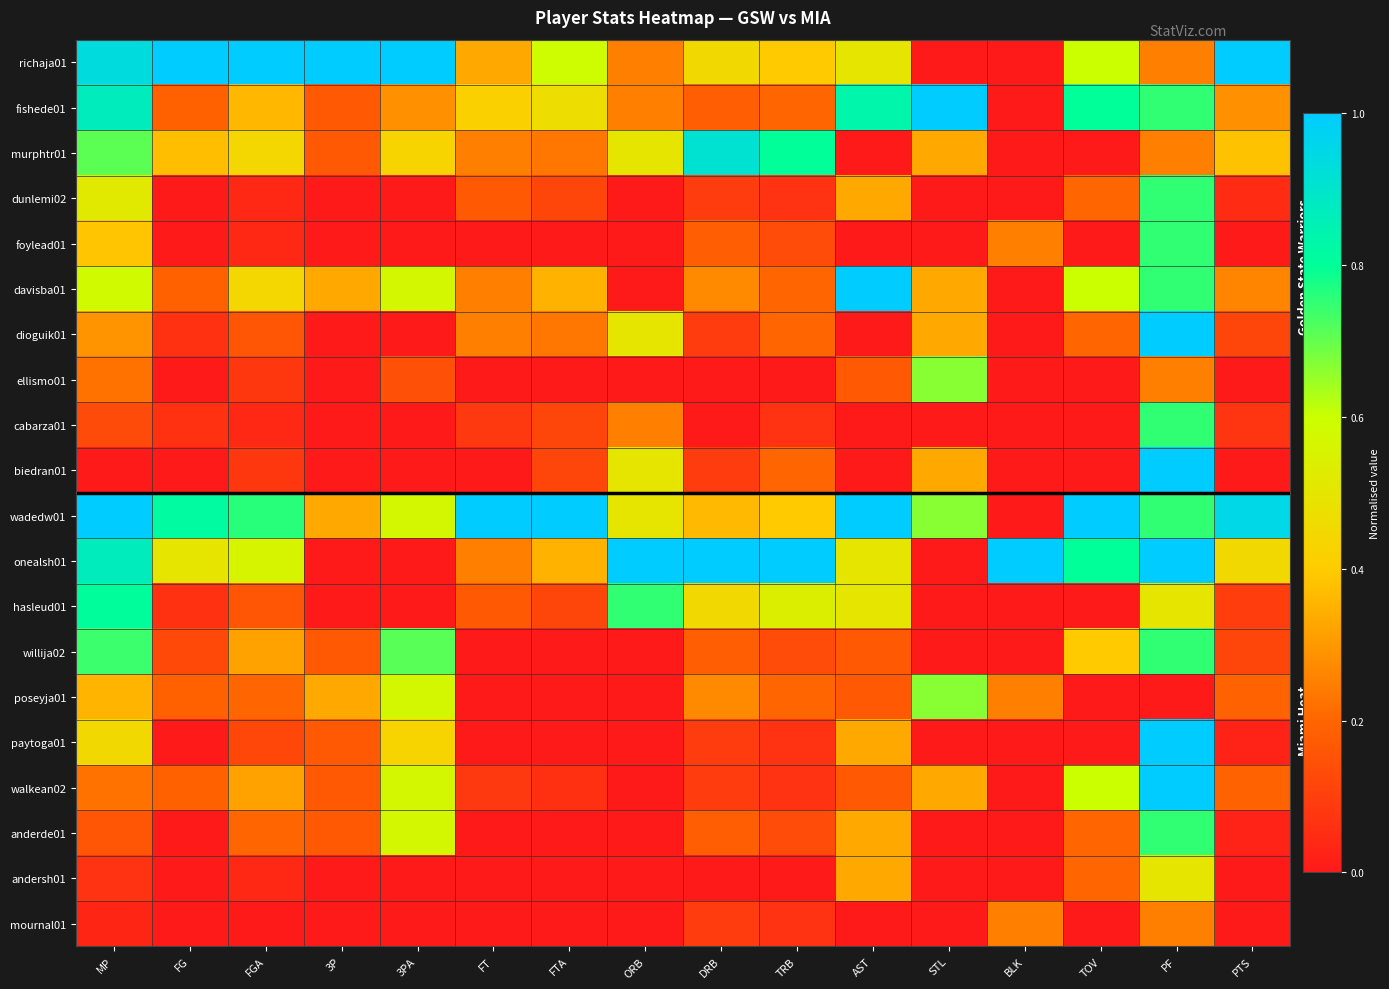

Reading left to right, list all the values displayed in this chart.

richaja01: MP=0.9	FG=1.0	FGA=1.0	3P=1.0	3PA=1.0	FT=0.3	FTA=0.6	ORB=0.2	DRB=0.5	TRB=0.4	AST=0.5	STL=0.0	BLK=0.0	TOV=0.6	PF=0.2	PTS=1.0
fishede01: MP=0.9	FG=0.2	FGA=0.4	3P=0.2	3PA=0.3	FT=0.4	FTA=0.5	ORB=0.2	DRB=0.2	TRB=0.2	AST=0.8	STL=1.0	BLK=0.0	TOV=0.8	PF=0.8	PTS=0.3
murphtr01: MP=0.7	FG=0.4	FGA=0.4	3P=0.2	3PA=0.4	FT=0.2	FTA=0.2	ORB=0.5	DRB=0.9	TRB=0.8	AST=0.0	STL=0.3	BLK=0.0	TOV=0.0	PF=0.2	PTS=0.4
dunlemi02: MP=0.5	FG=0.0	FGA=0.0	3P=0.0	3PA=0.0	FT=0.2	FTA=0.1	ORB=0.0	DRB=0.1	TRB=0.1	AST=0.3	STL=0.0	BLK=0.0	TOV=0.2	PF=0.8	PTS=0.0
foylead01: MP=0.4	FG=0.0	FGA=0.0	3P=0.0	3PA=0.0	FT=0.0	FTA=0.0	ORB=0.0	DRB=0.2	TRB=0.1	AST=0.0	STL=0.0	BLK=0.2	TOV=0.0	PF=0.8	PTS=0.0
davisba01: MP=0.6	FG=0.2	FGA=0.4	3P=0.3	3PA=0.6	FT=0.2	FTA=0.4	ORB=0.0	DRB=0.3	TRB=0.2	AST=1.0	STL=0.3	BLK=0.0	TOV=0.6	PF=0.8	PTS=0.3
dioguik01: MP=0.3	FG=0.1	FGA=0.2	3P=0.0	3PA=0.0	FT=0.2	FTA=0.2	ORB=0.5	DRB=0.1	TRB=0.2	AST=0.0	STL=0.3	BLK=0.0	TOV=0.2	PF=1.0	PTS=0.1
ellismo01: MP=0.2	FG=0.0	FGA=0.1	3P=0.0	3PA=0.1	FT=0.0	FTA=0.0	ORB=0.0	DRB=0.0	TRB=0.0	AST=0.2	STL=0.7	BLK=0.0	TOV=0.0	PF=0.2	PTS=0.0
cabarza01: MP=0.1	FG=0.1	FGA=0.0	3P=0.0	3PA=0.0	FT=0.1	FTA=0.1	ORB=0.2	DRB=0.0	TRB=0.1	AST=0.0	STL=0.0	BLK=0.0	TOV=0.0	PF=0.8	PTS=0.1
biedran01: MP=0.0	FG=0.0	FGA=0.1	3P=0.0	3PA=0.0	FT=0.0	FTA=0.1	ORB=0.5	DRB=0.1	TRB=0.2	AST=0.0	STL=0.3	BLK=0.0	TOV=0.0	PF=1.0	PTS=0.0
wadedw01: MP=1.0	FG=0.8	FGA=0.8	3P=0.3	3PA=0.6	FT=1.0	FTA=1.0	ORB=0.5	DRB=0.4	TRB=0.4	AST=1.0	STL=0.7	BLK=0.0	TOV=1.0	PF=0.8	PTS=1.0
onealsh01: MP=0.9	FG=0.5	FGA=0.6	3P=0.0	3PA=0.0	FT=0.2	FTA=0.4	ORB=1.0	DRB=1.0	TRB=1.0	AST=0.5	STL=0.0	BLK=1.0	TOV=0.8	PF=1.0	PTS=0.5
hasleud01: MP=0.8	FG=0.1	FGA=0.2	3P=0.0	3PA=0.0	FT=0.2	FTA=0.1	ORB=0.8	DRB=0.5	TRB=0.5	AST=0.5	STL=0.0	BLK=0.0	TOV=0.0	PF=0.5	PTS=0.1
willija02: MP=0.7	FG=0.1	FGA=0.3	3P=0.2	3PA=0.7	FT=0.0	FTA=0.0	ORB=0.0	DRB=0.2	TRB=0.1	AST=0.2	STL=0.0	BLK=0.0	TOV=0.4	PF=0.8	PTS=0.1
poseyja01: MP=0.4	FG=0.2	FGA=0.2	3P=0.3	3PA=0.6	FT=0.0	FTA=0.0	ORB=0.0	DRB=0.3	TRB=0.2	AST=0.2	STL=0.7	BLK=0.2	TOV=0.0	PF=0.0	PTS=0.2
paytoga01: MP=0.5	FG=0.0	FGA=0.1	3P=0.2	3PA=0.4	FT=0.0	FTA=0.0	ORB=0.0	DRB=0.1	TRB=0.1	AST=0.3	STL=0.0	BLK=0.0	TOV=0.0	PF=1.0	PTS=0.0
walkean02: MP=0.2	FG=0.2	FGA=0.3	3P=0.2	3PA=0.6	FT=0.1	FTA=0.1	ORB=0.0	DRB=0.1	TRB=0.1	AST=0.2	STL=0.3	BLK=0.0	TOV=0.6	PF=1.0	PTS=0.2
anderde01: MP=0.2	FG=0.0	FGA=0.2	3P=0.2	3PA=0.6	FT=0.0	FTA=0.0	ORB=0.0	DRB=0.2	TRB=0.1	AST=0.3	STL=0.0	BLK=0.0	TOV=0.2	PF=0.8	PTS=0.0
andersh01: MP=0.1	FG=0.0	FGA=0.0	3P=0.0	3PA=0.0	FT=0.0	FTA=0.0	ORB=0.0	DRB=0.0	TRB=0.0	AST=0.3	STL=0.0	BLK=0.0	TOV=0.2	PF=0.5	PTS=0.0
mournal01: MP=0.0	FG=0.0	FGA=0.0	3P=0.0	3PA=0.0	FT=0.0	FTA=0.0	ORB=0.0	DRB=0.1	TRB=0.1	AST=0.0	STL=0.0	BLK=0.2	TOV=0.0	PF=0.2	PTS=0.0